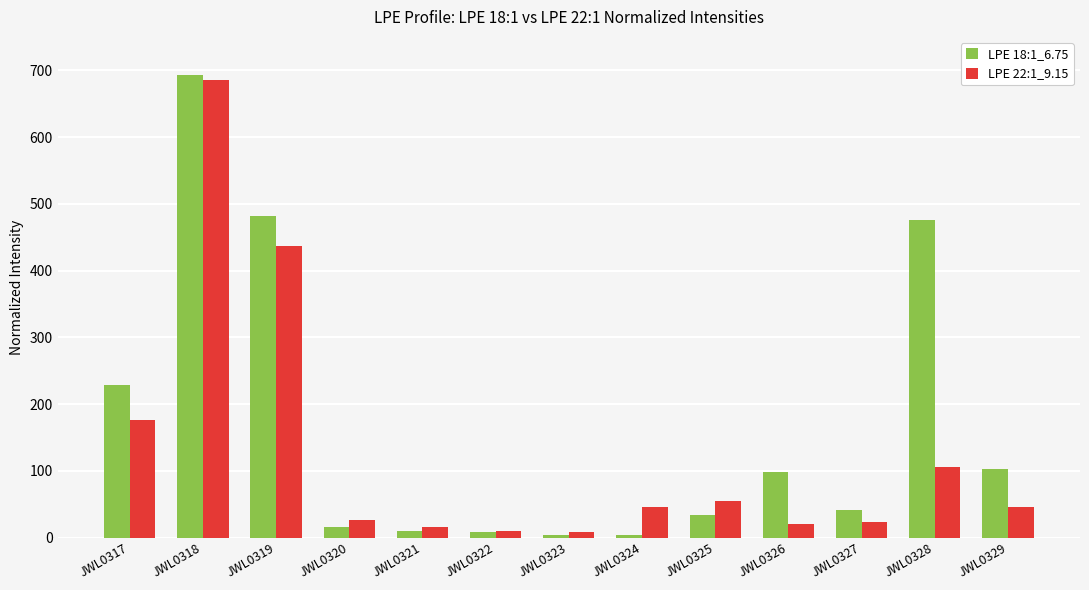

What is the total value across all series at JWL0326?

118.6